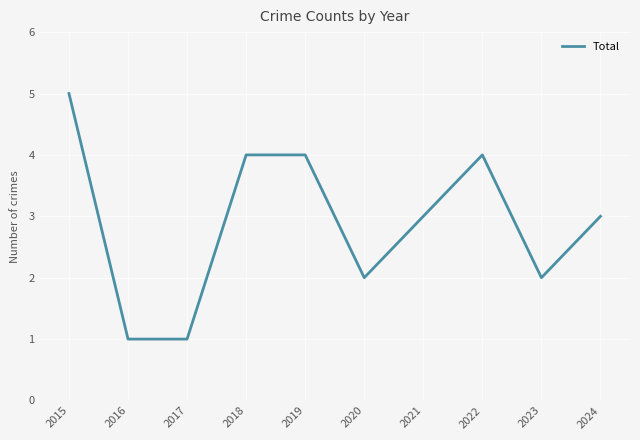

The chart shows a value of 2 at 2017. True or false?

False